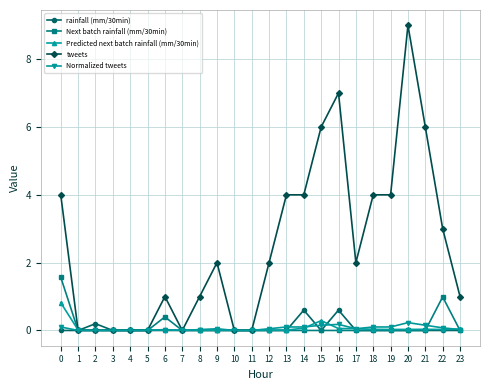

True or false: Next batch rainfall (mm/30min) has a value of 0.5 at 9.

False